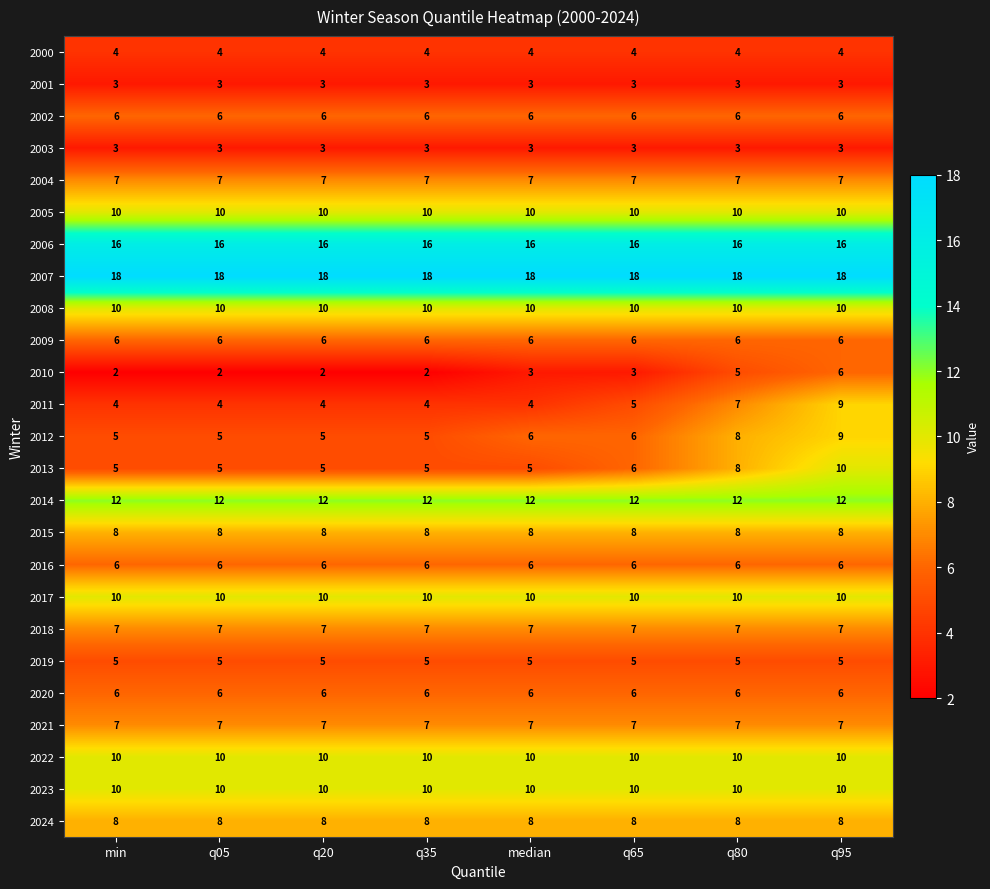

How many categories are shown in the chart?

8